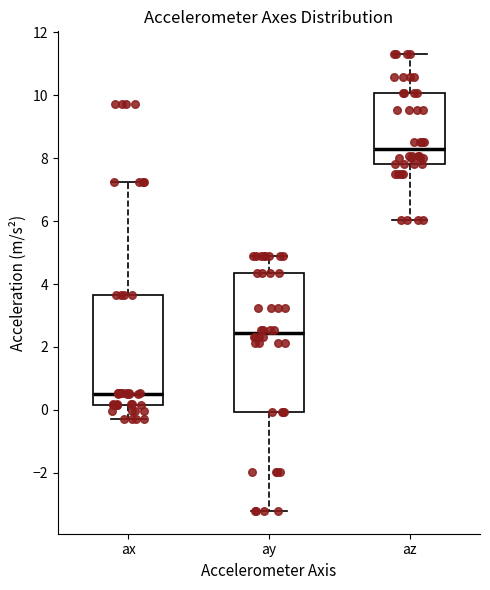

Comparing the boxes themselves (not the whiskers), which one is the tallest?

ay